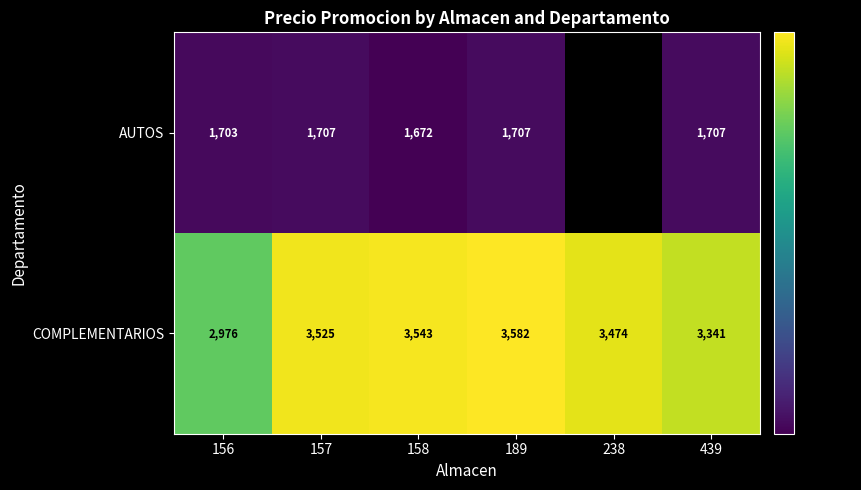

Is the value of COMPLEMENTARIOS at 189 greater than the value of AUTOS at 189?

Yes